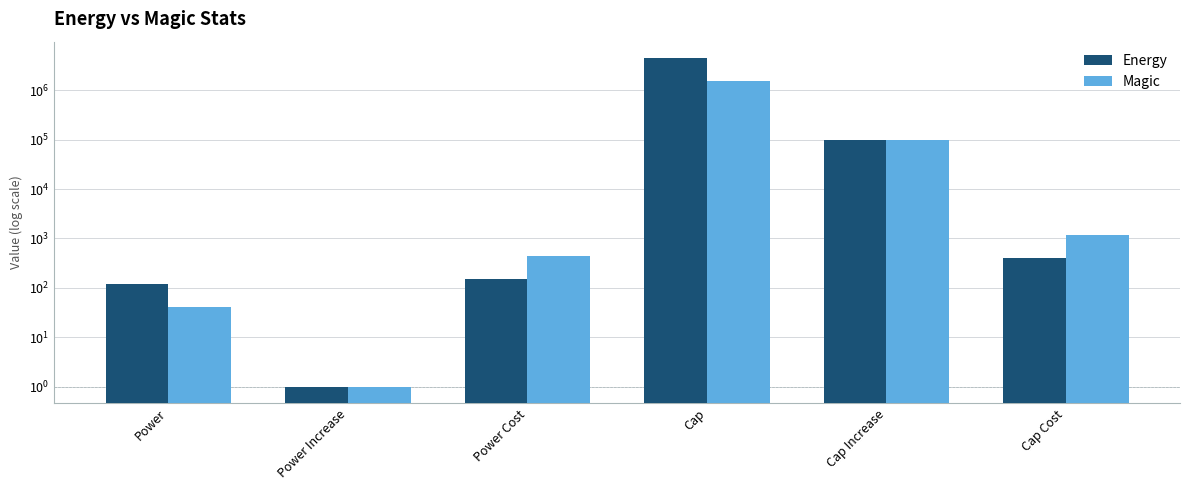

At which label does Magic first exceed 1200?

Cap